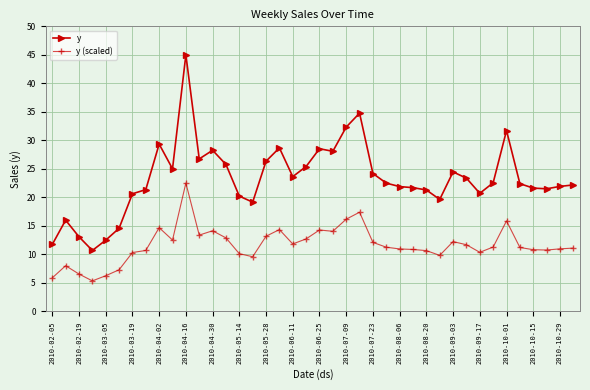

What is the value of the y (scaled) point at the 12th from the left?

13.4